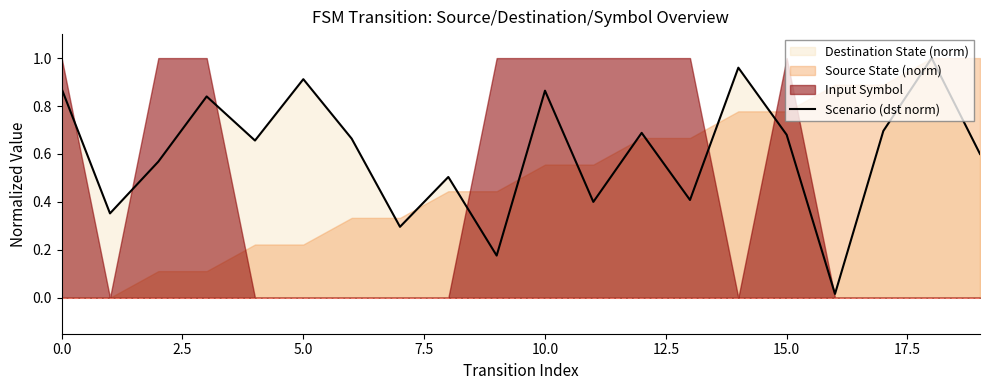

What is the label of the 20th point from the left?

19